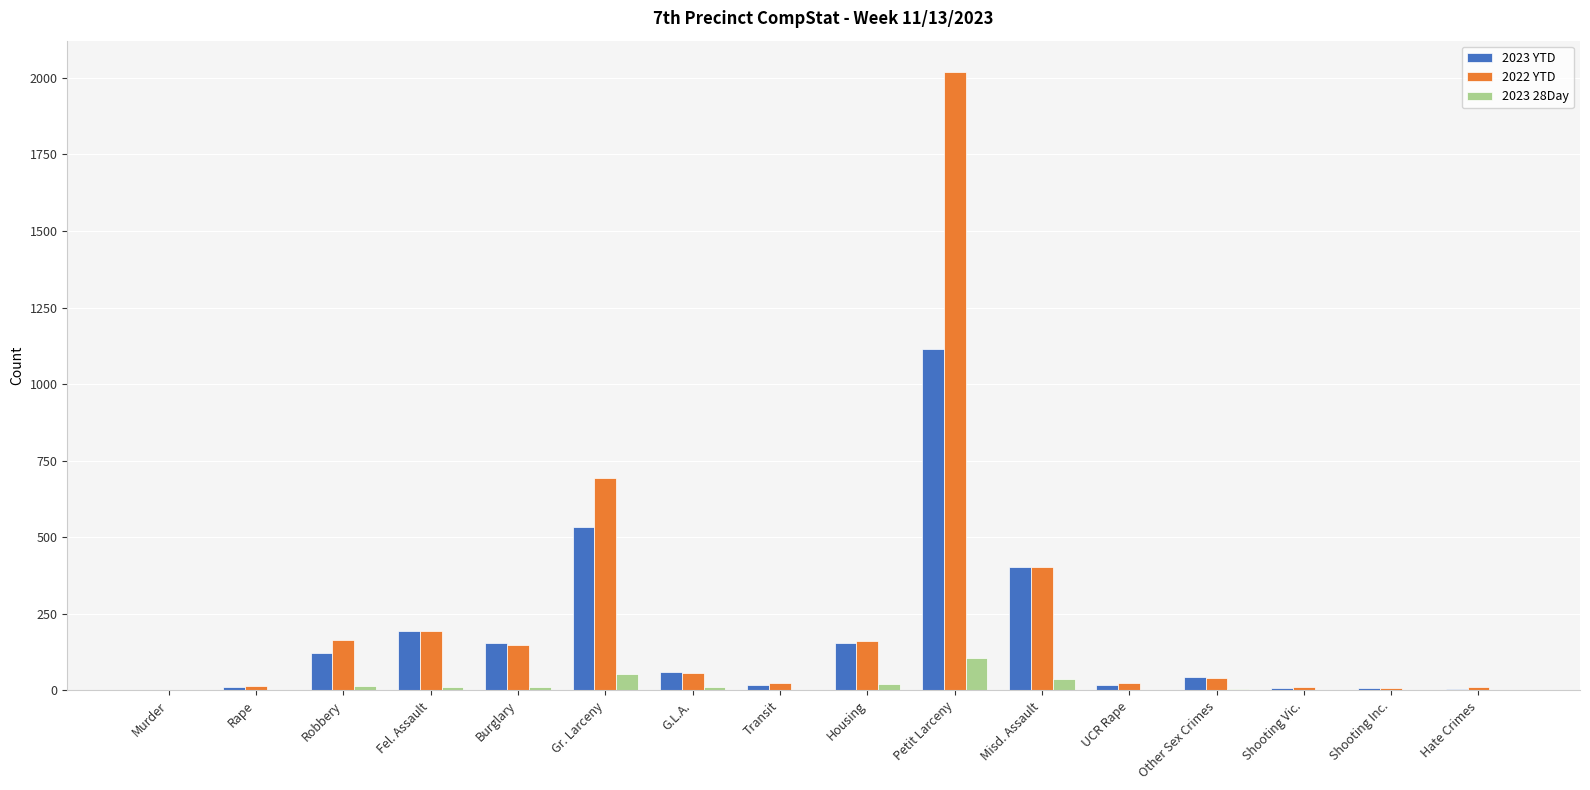

How many groups of bars are there?

16